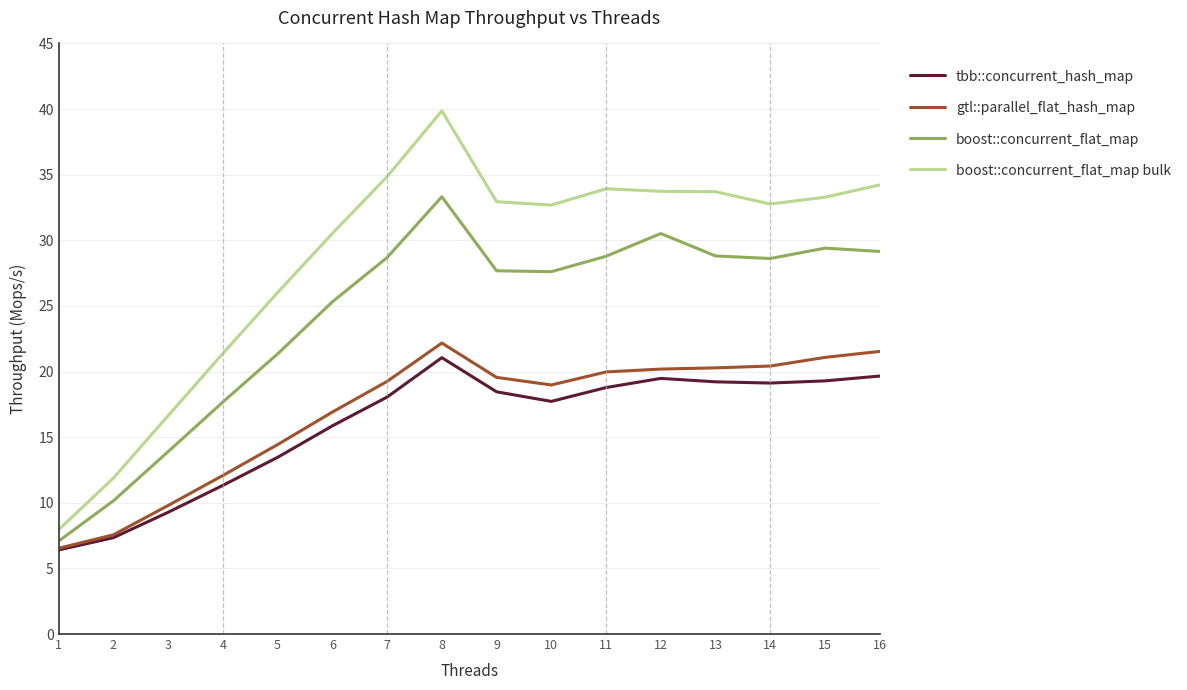

True or false: boost::concurrent_flat_map bulk and gtl::parallel_flat_hash_map cross at least once.

False